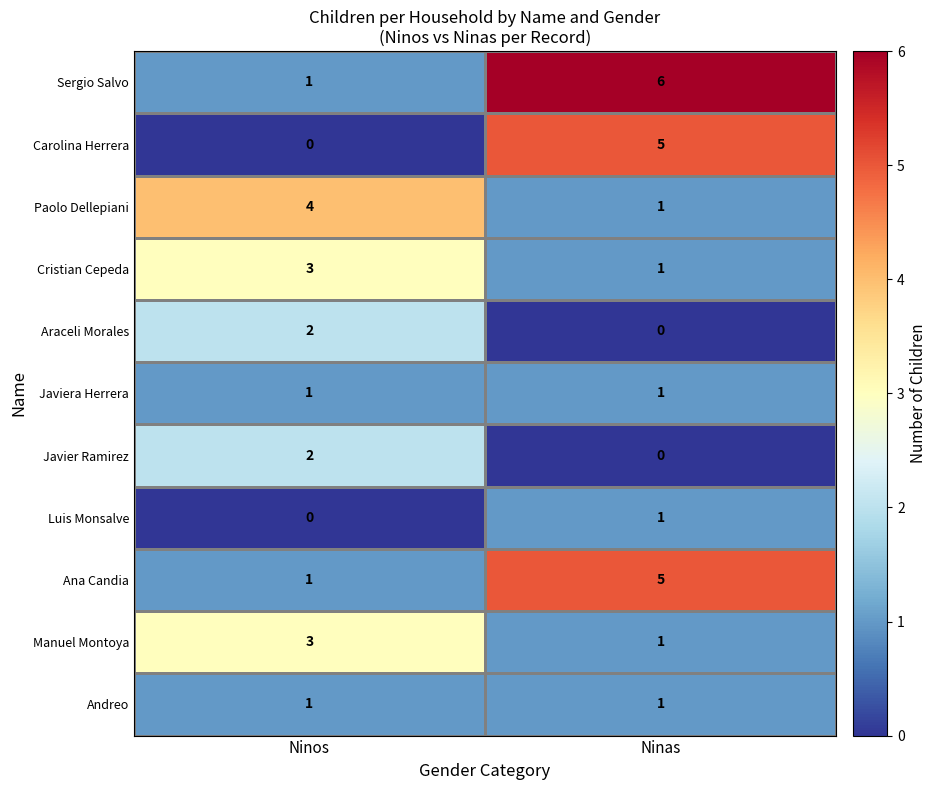

What value does the Paolo Dellepiani series have at Ninos?

4